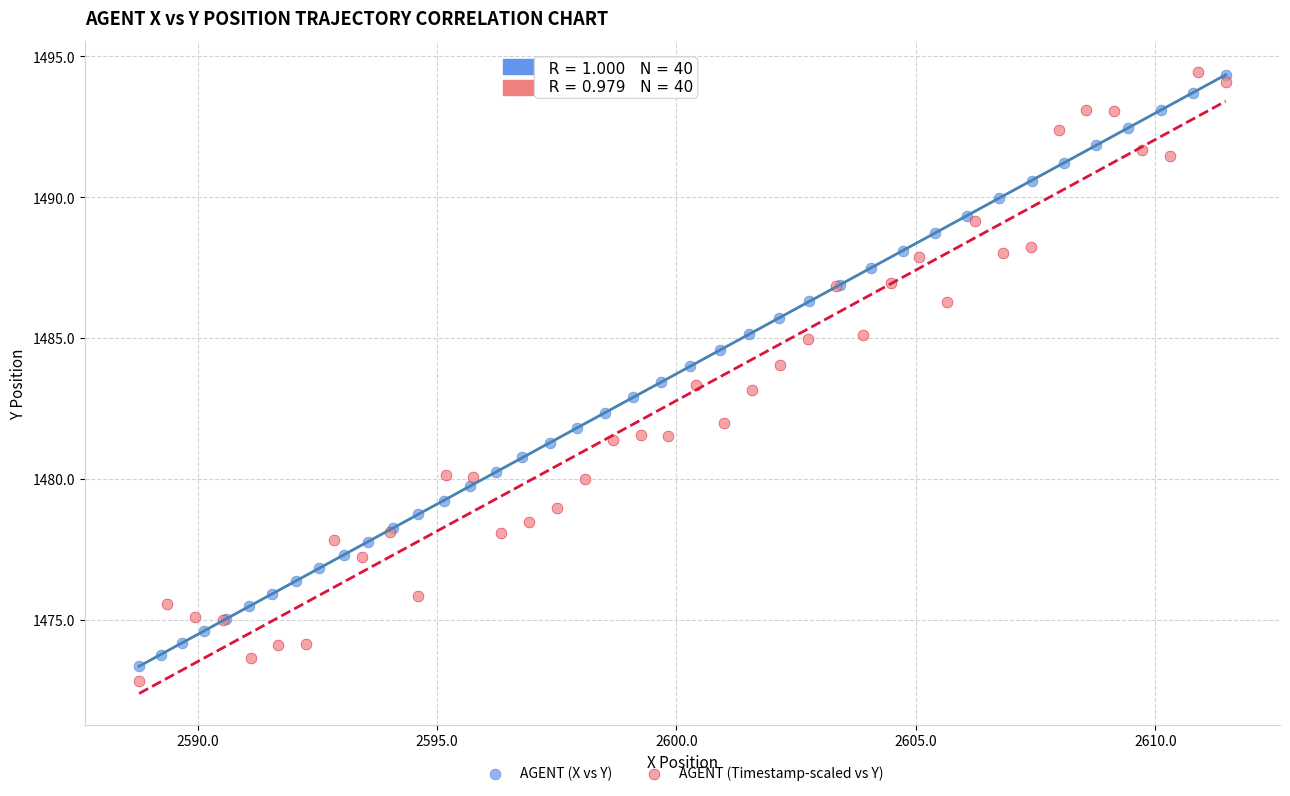

Which series has the largest Y range (max minus min)?

AGENT (Timestamp-scaled vs Y)